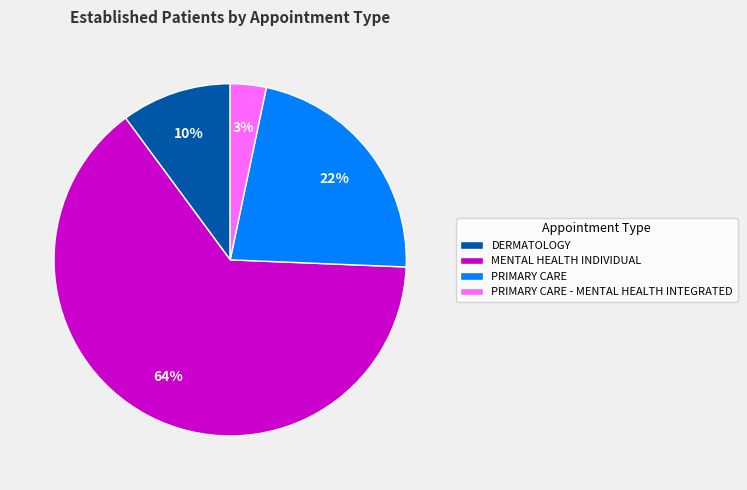

What is the smallest slice in the pie chart?

PRIMARY CARE - MENTAL HEALTH INTEGRATED